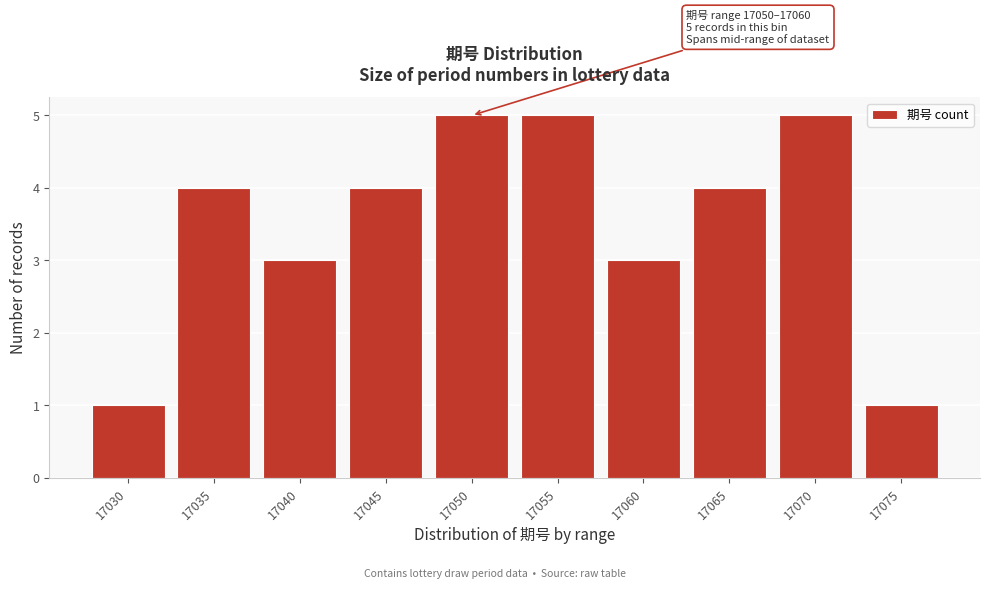

Reading left to right, list all the values displayed in this chart.

1	4	3	4	5	5	3	4	5	1